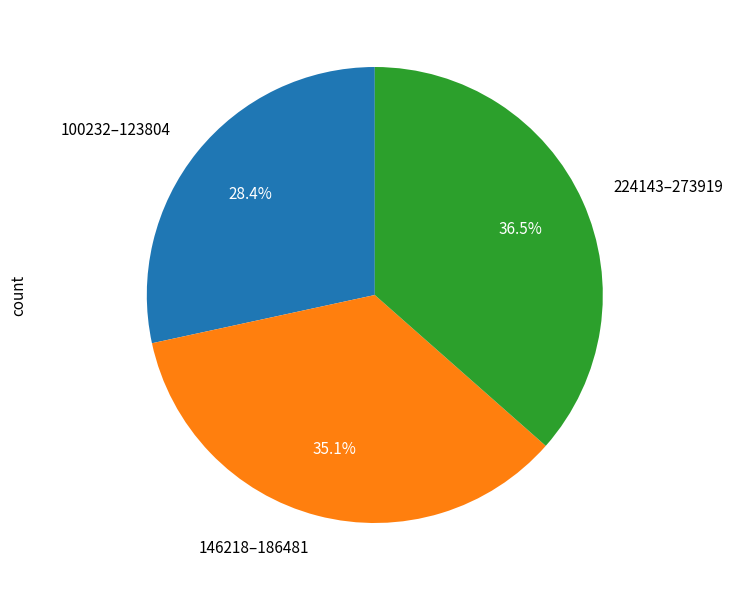

What is the smallest slice in the pie chart?

100232–123804